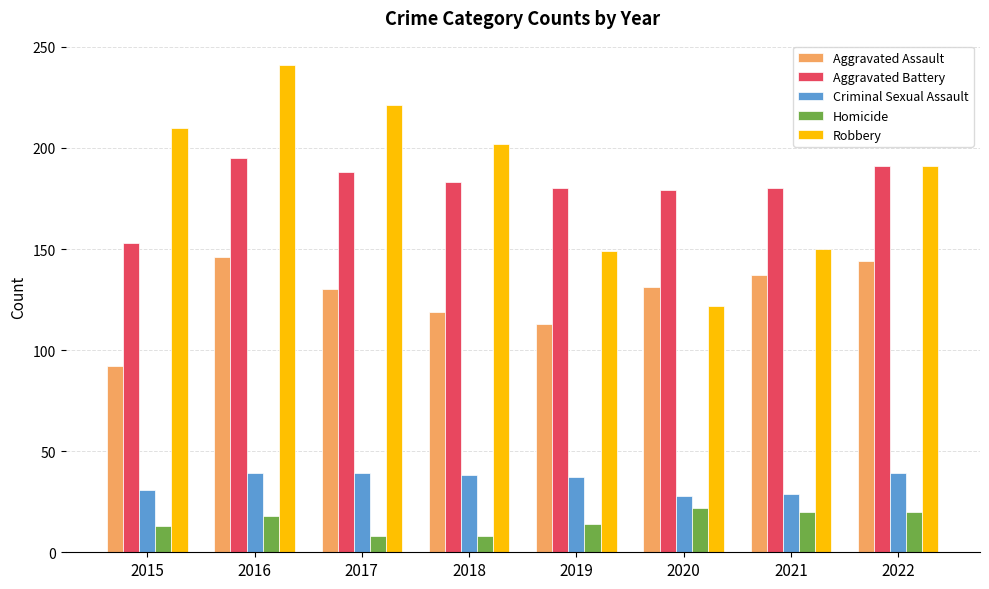

What is the spread (max minus min) of values at 2022?

171